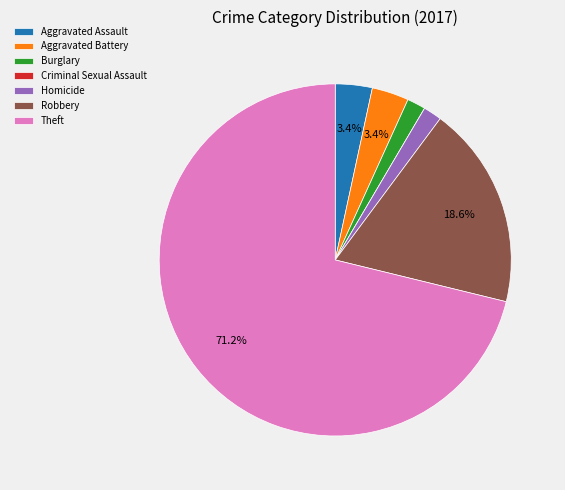

What is the largest slice in the pie chart?

Theft